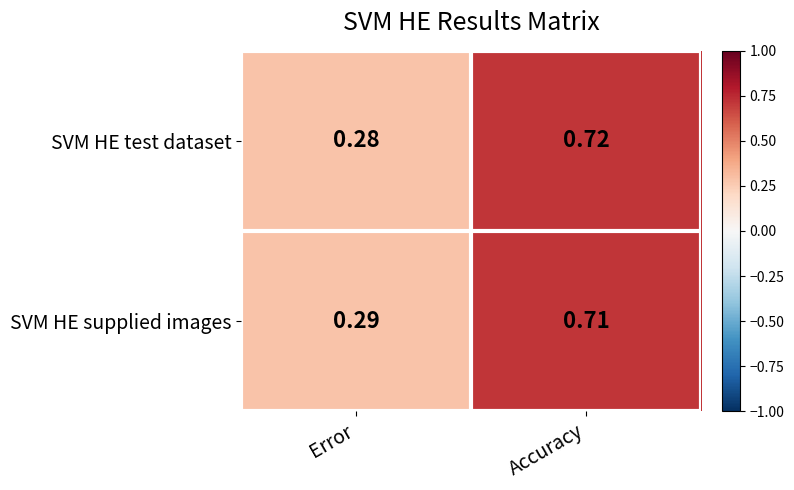

Rank the series by their maximum value, from highest to lowest.

SVM HE test dataset, SVM HE supplied images